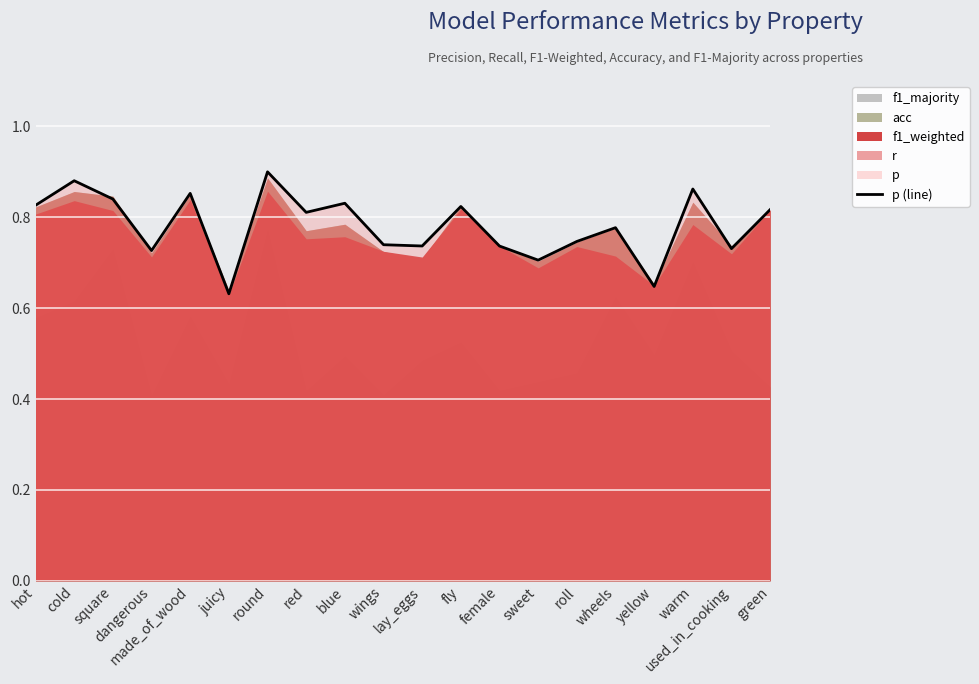

What is the greatest value displayed?

0.9